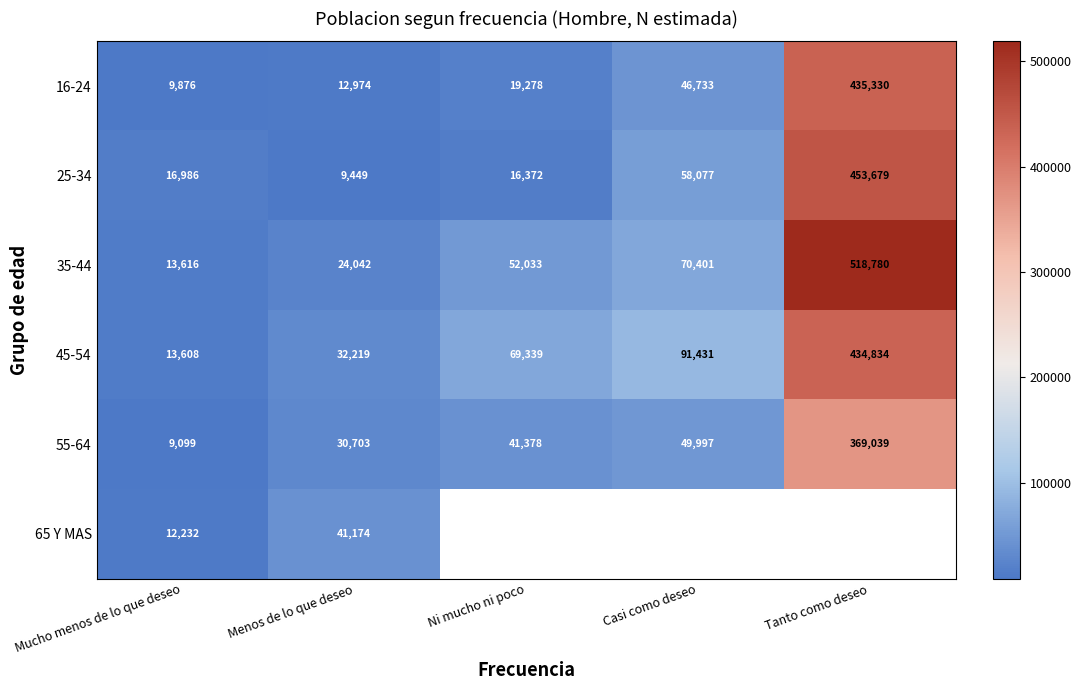

How many data points in 25-34 are less than 16986?

2